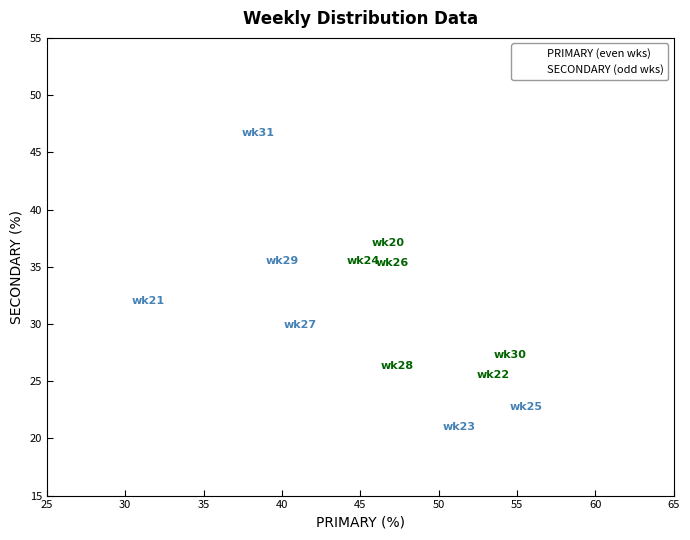

Which series has the widest spread of Y values?

SECONDARY (odd wks)